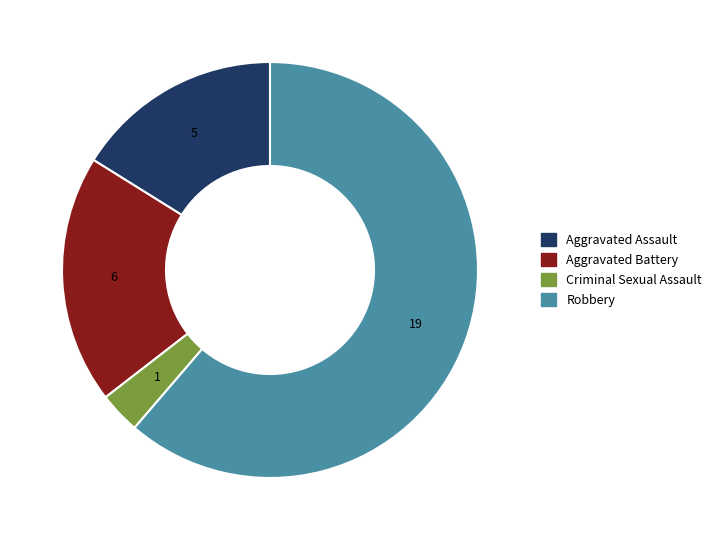

Combined, do Aggravated Battery and Criminal Sexual Assault account for over 50%?

No